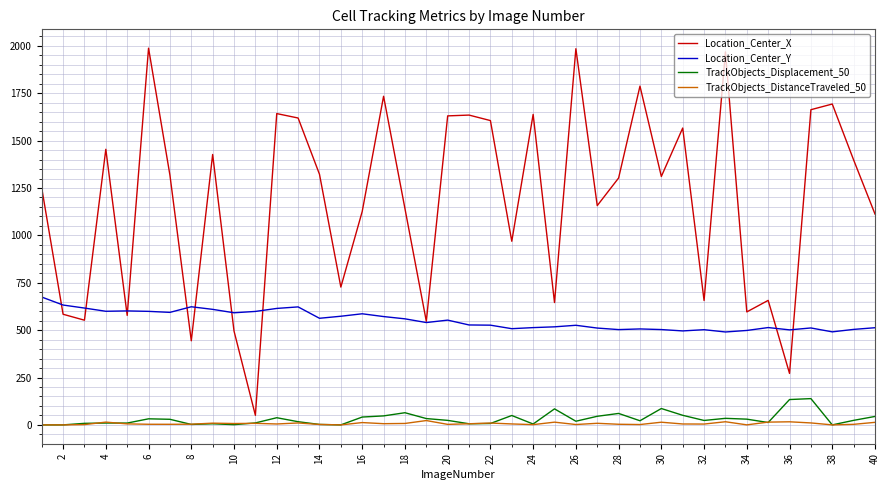

What is the highest value of the Location_Center_Y series?

674.6